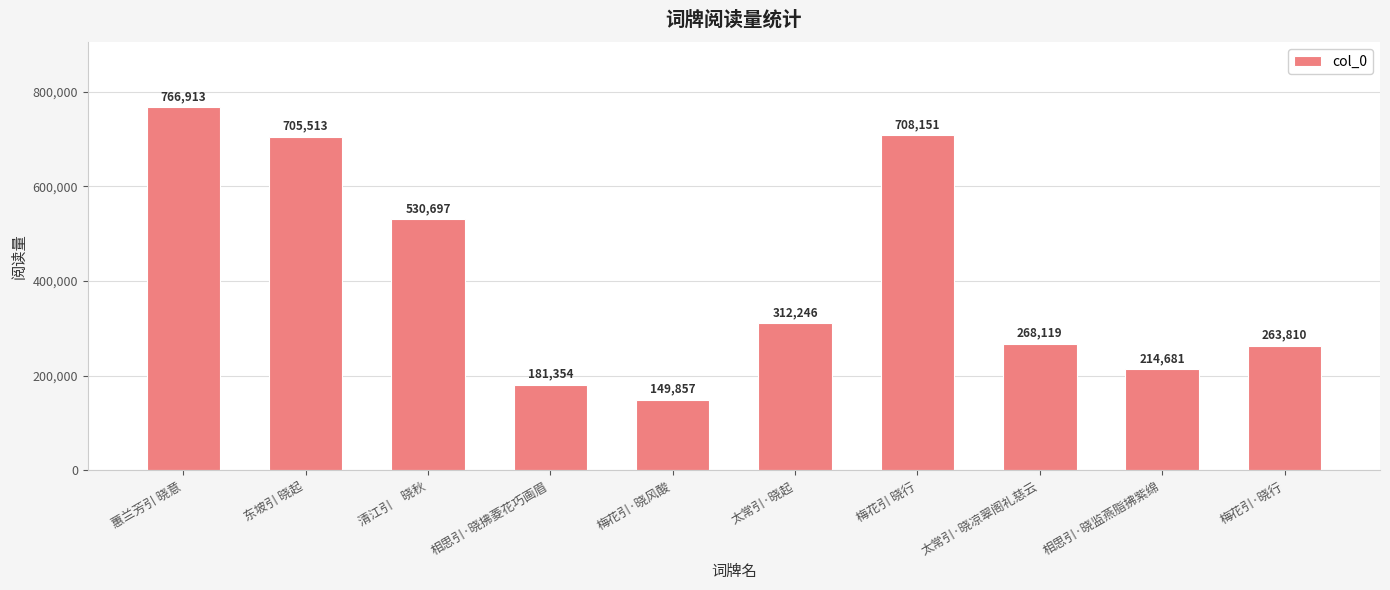

Rank the categories by value from lowest to highest.

梅花引·晓风酸, 相思引·晓拂菱花巧画眉, 相思引·晓监燕脂拂紫绵, 梅花引·晓行, 太常引·晓凉翠阁礼慈云, 太常引·晓起, 清江引　晓秋, 东坡引 晓起, 梅花引 晓行, 蕙兰芳引 晓意